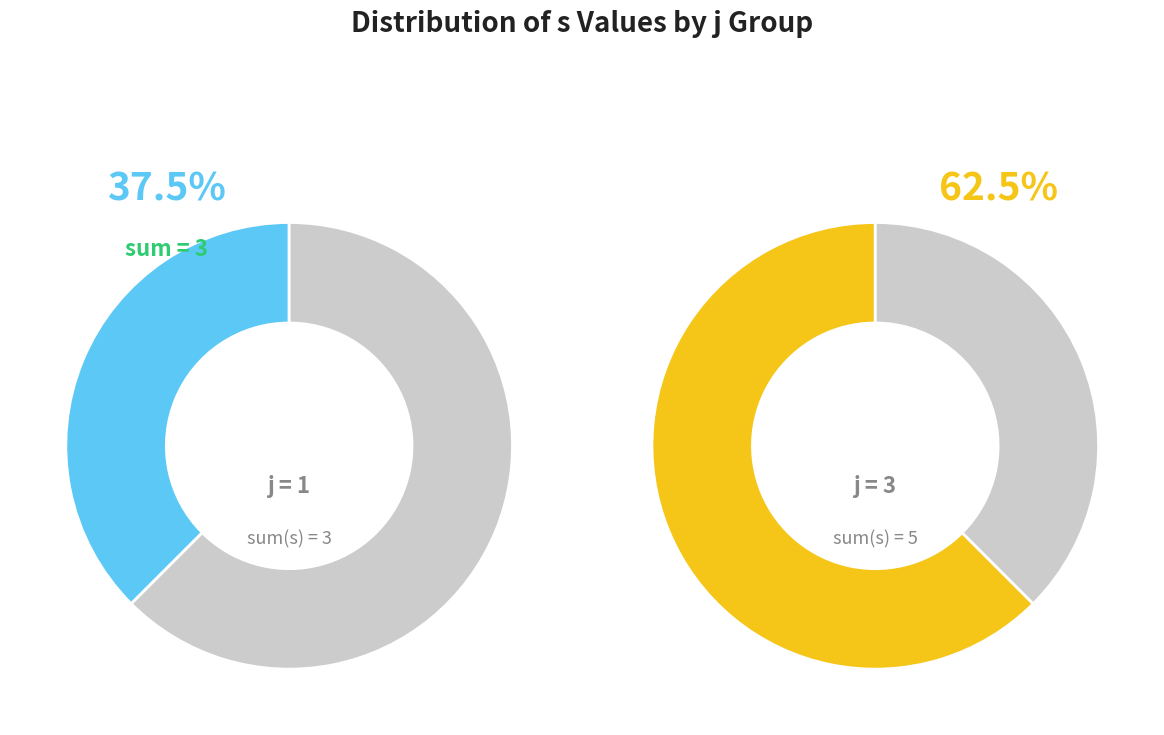

What is the smallest slice in the pie chart?

j=1